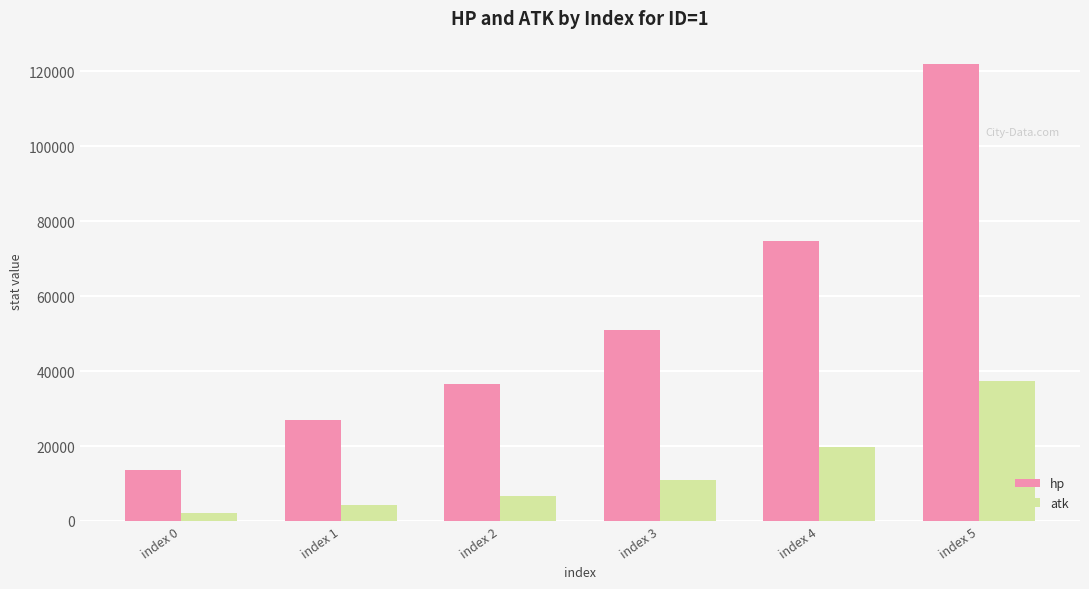

What is the value of the atk bar at the 3rd from the left?

6576